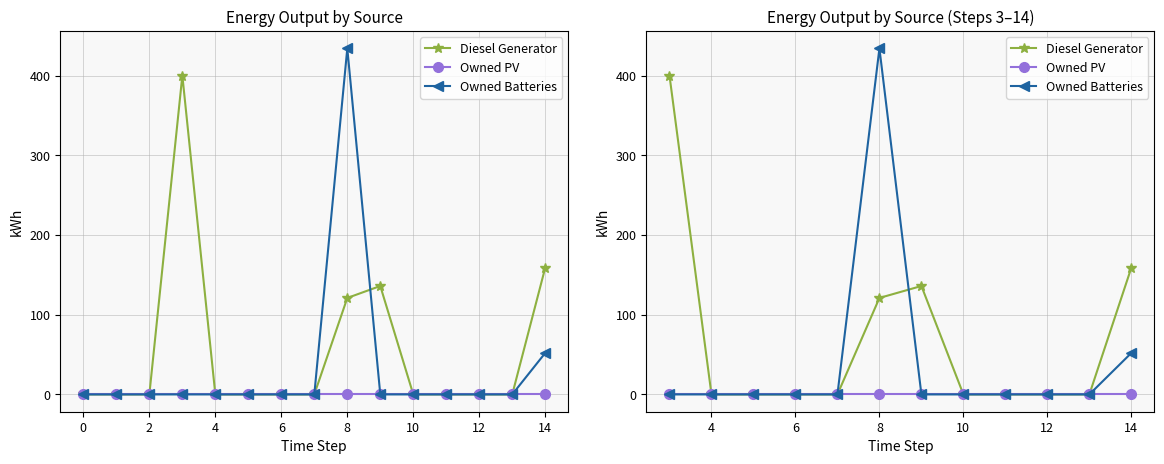

Which has a higher value, 8 or 10?

8